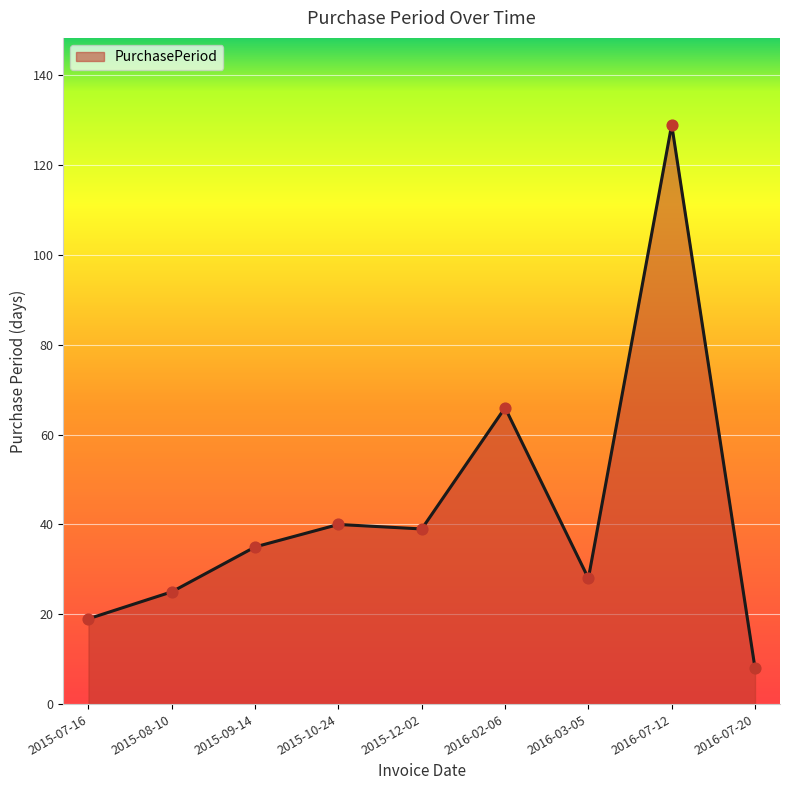

What is the change in value from 2015-07-16 to 2015-10-24?

+21